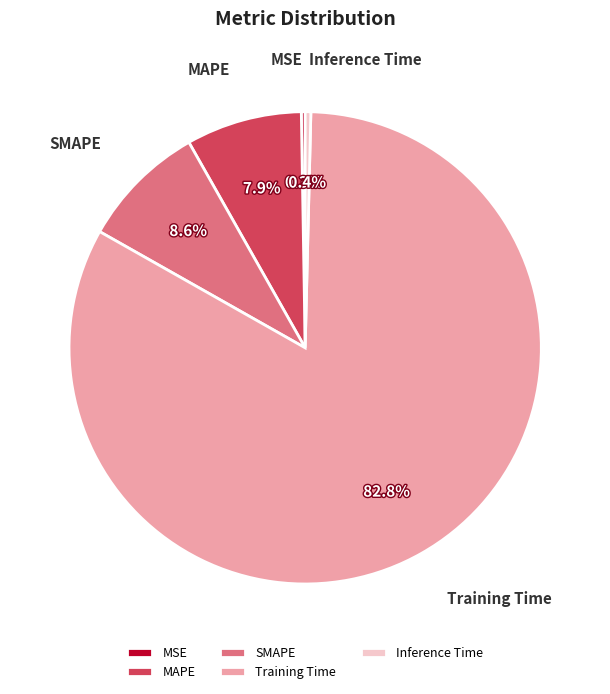

What is the largest slice in the pie chart?

Training Time